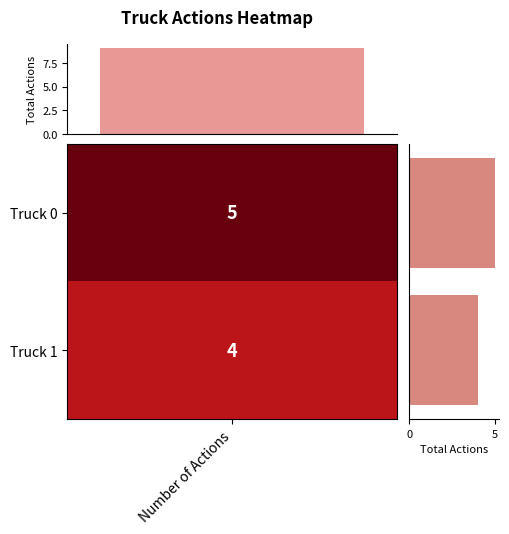

Is it true that the value at Truck 0 is 5?

True